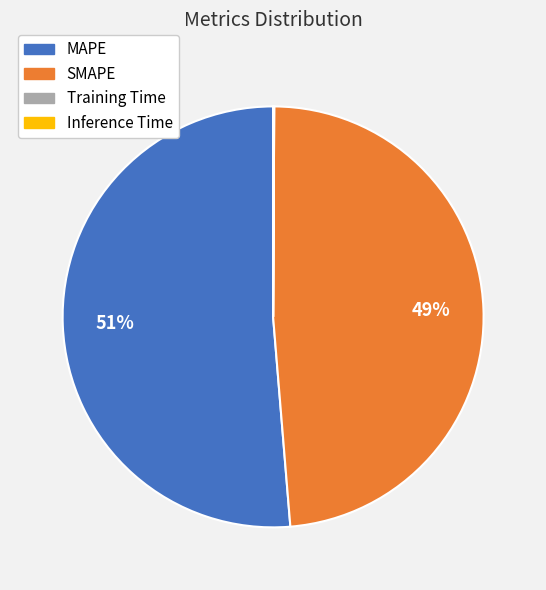

Which has a higher value, SMAPE or MAPE?

MAPE